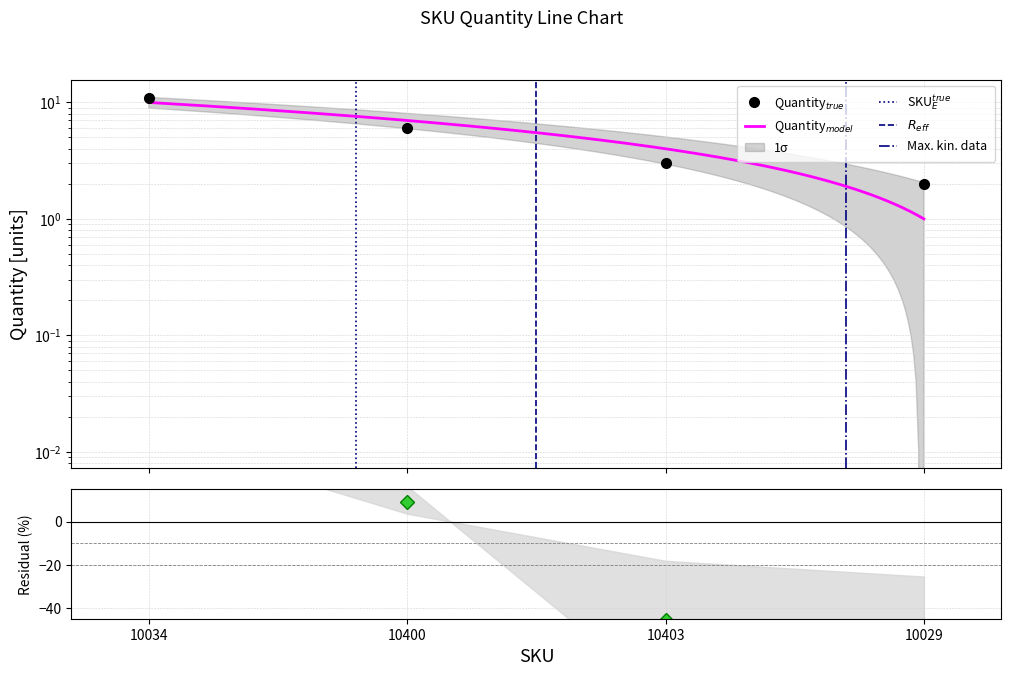

What is the label of the 4th point from the left?

10029